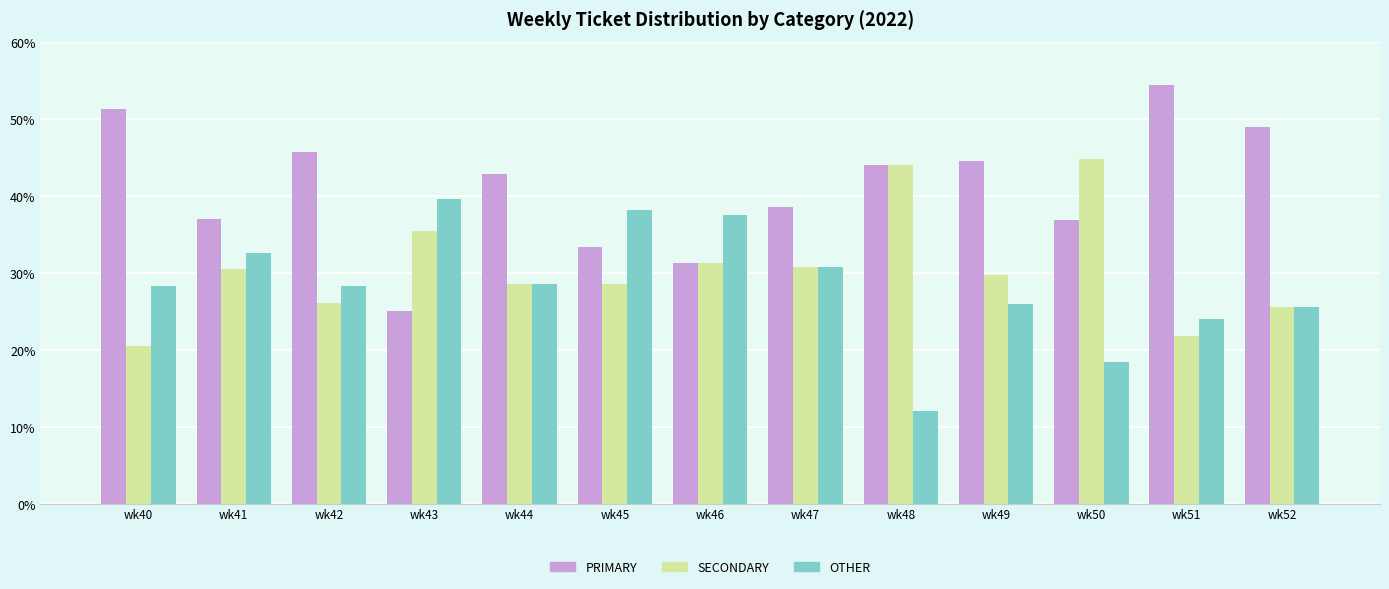

Which series has the largest total across all categories?

PRIMARY